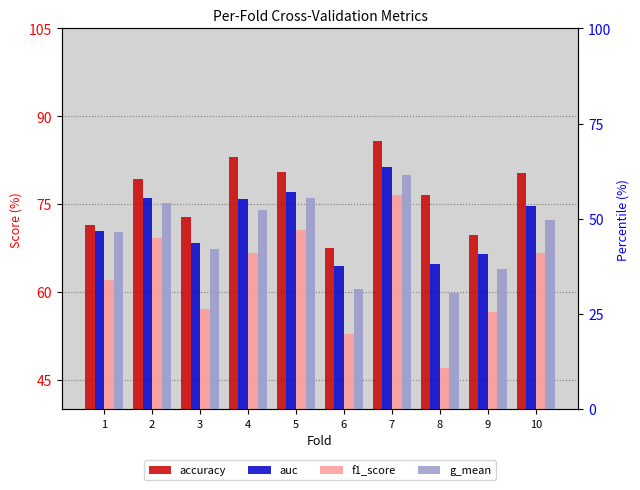

Reading right to left, what are all the values shown in this chart?

accuracy: 10=80.3	9=69.7	8=76.6	7=85.7	6=67.5	5=80.5	4=83.1	3=72.7	2=79.2	1=71.4
auc: 10=74.7	9=66.4	8=64.7	7=81.3	6=64.4	5=77.0	4=75.9	3=68.4	2=76.0	1=70.3
f1_score: 10=66.7	9=56.6	8=47.1	7=76.6	6=52.8	5=70.6	4=66.7	3=57.1	2=69.2	1=62.1
g_mean: 10=72.2	9=63.9	8=59.8	7=80.0	6=60.5	5=76.0	4=74.0	3=67.3	2=75.1	1=70.2